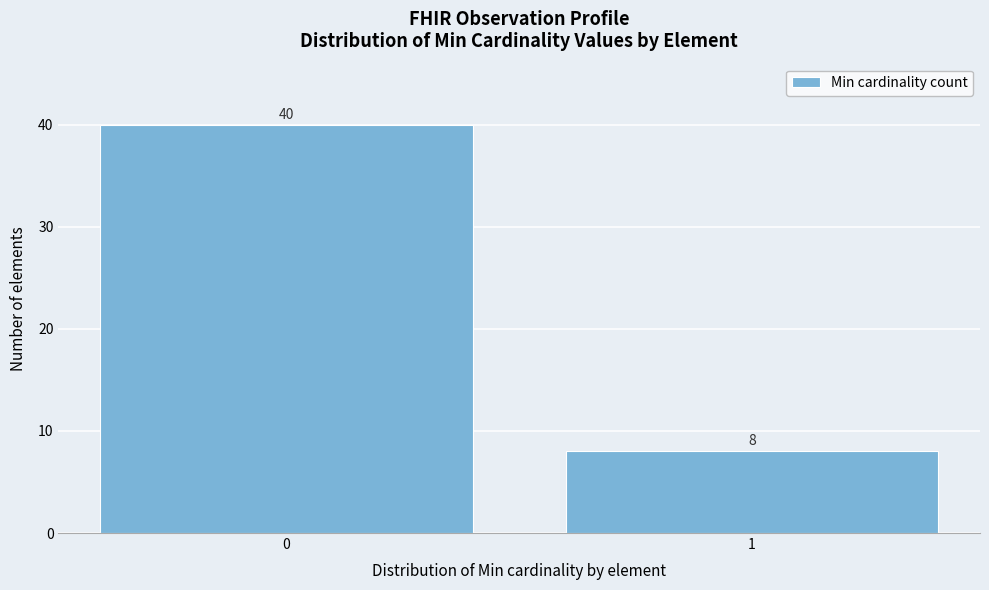

Reading left to right, extract all data points from this chart.

0=40	1=8